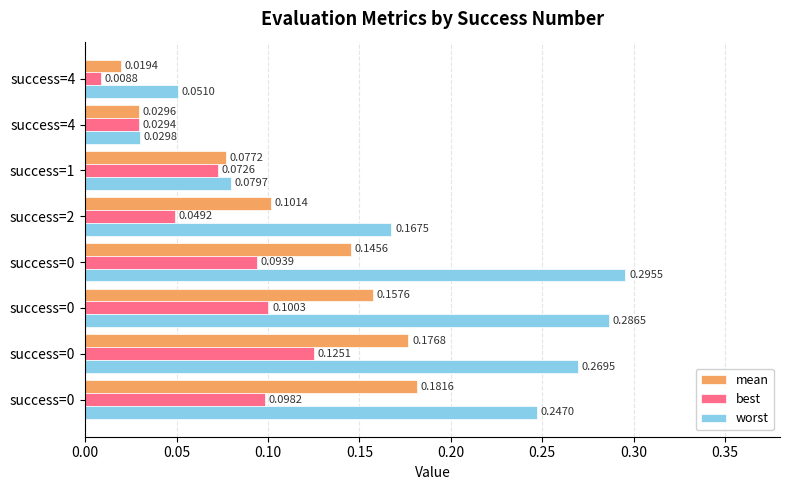

What are all the series names shown in the legend?

mean, best, worst